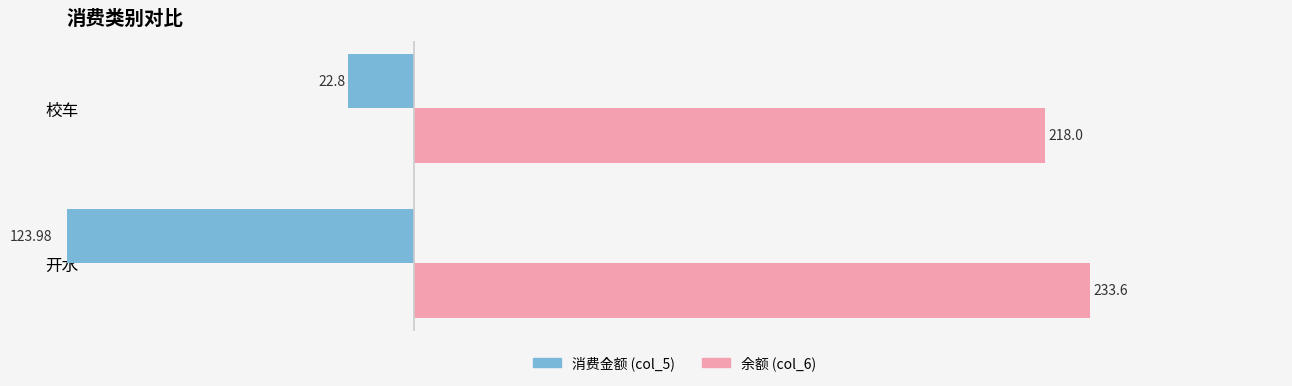

Which label corresponds to the largest value in the chart?

开水